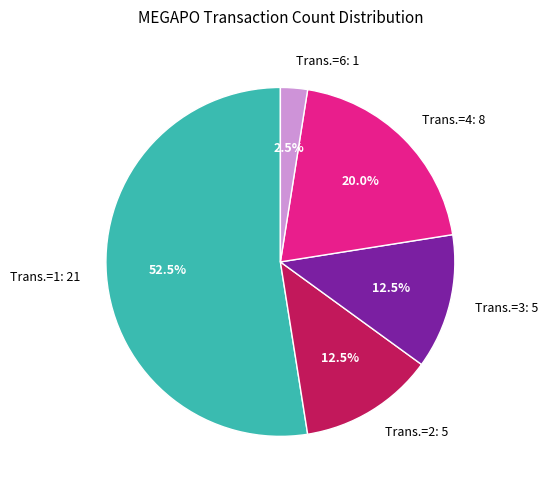

To the nearest percent, what is the average slice percentage?

20%